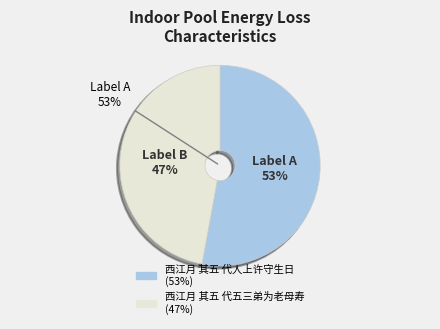

What percentage is the 西江月 其五 代人上许守生日 slice, to the nearest percent?

53%